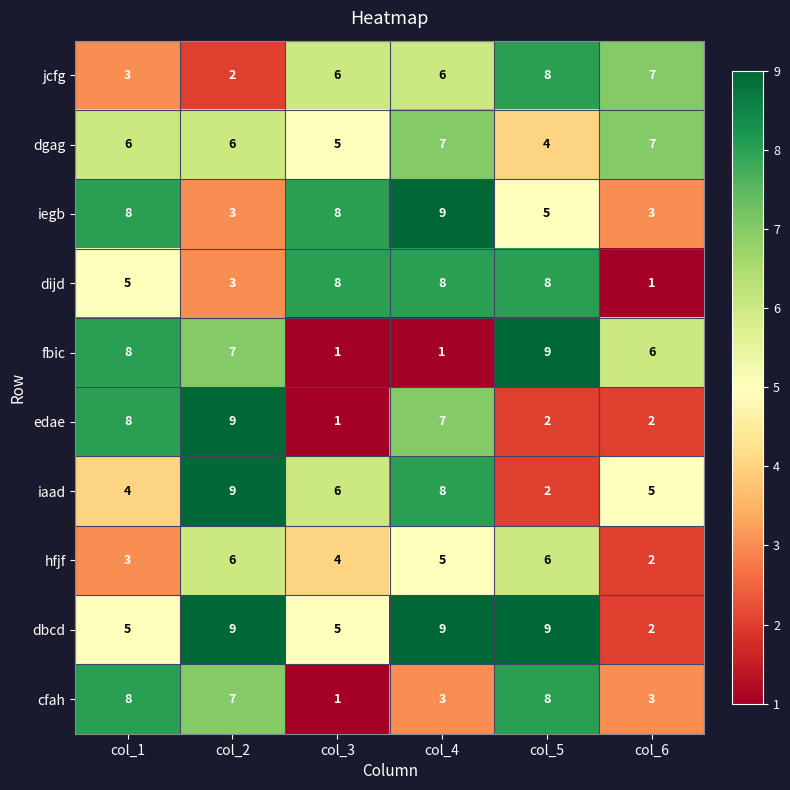

What is the spread (max minus min) of values at col_6?

6